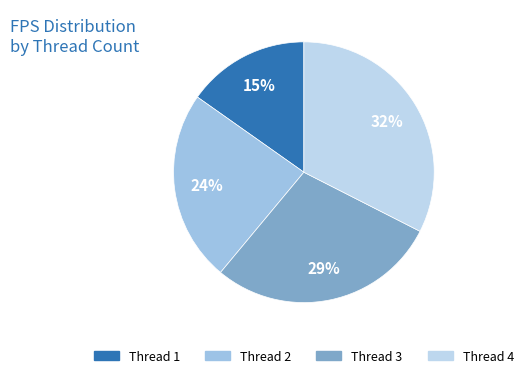

Which slice is the smallest?

1